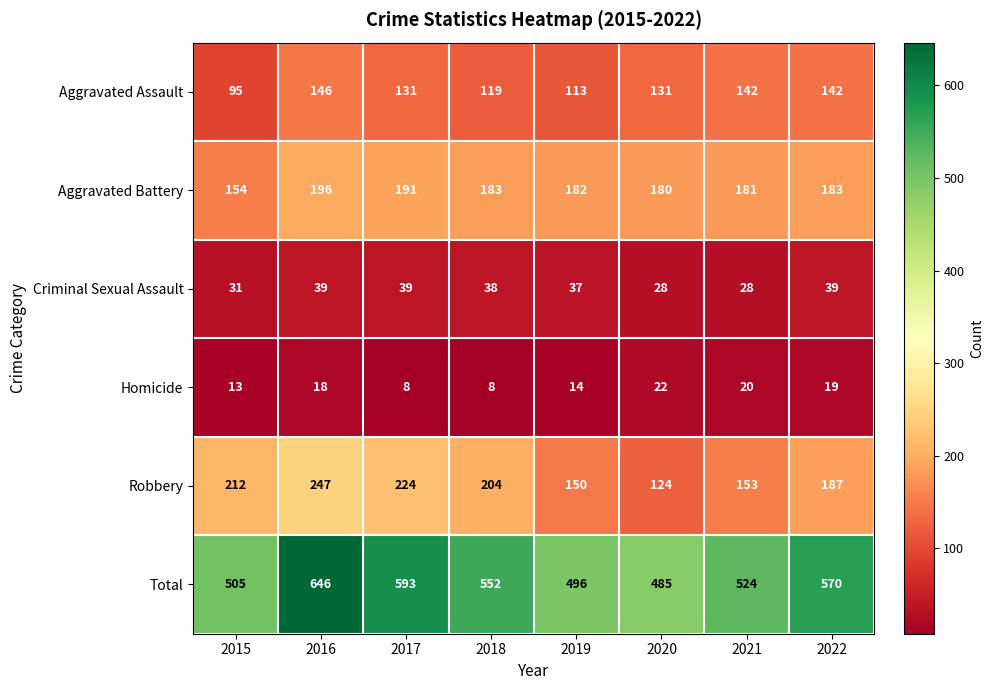

Between 2015 and 2016, which series saw the biggest shift?

Total